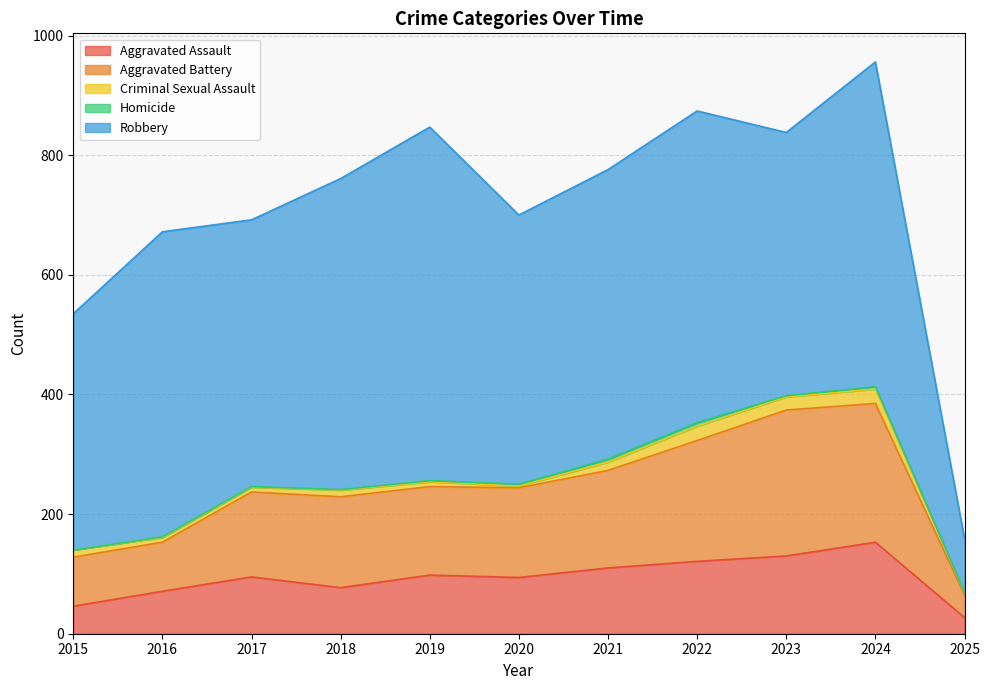

True or false: Robbery and Criminal Sexual Assault intersect in this chart.

False